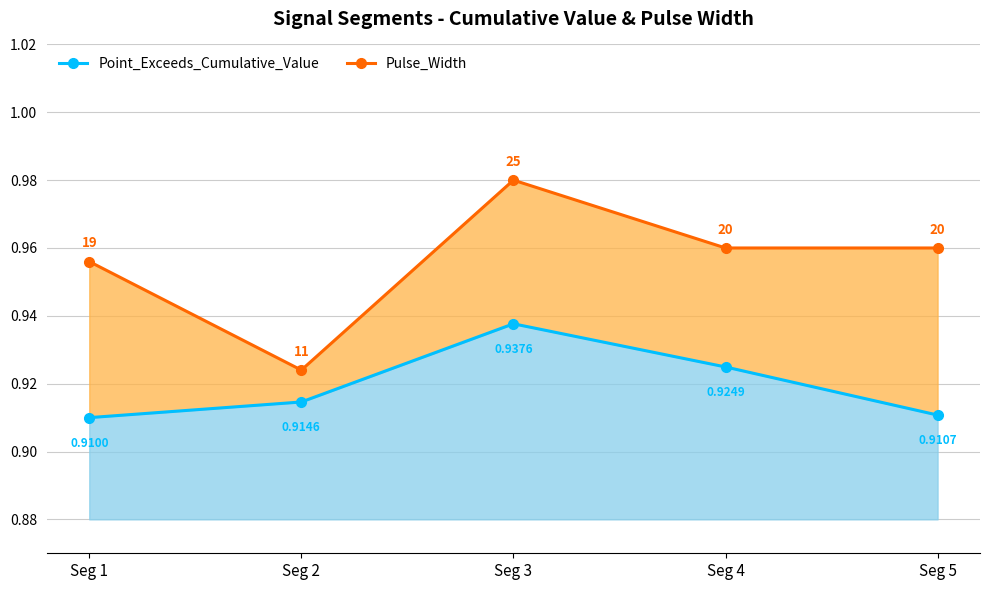

How many lines are shown in the chart?

2